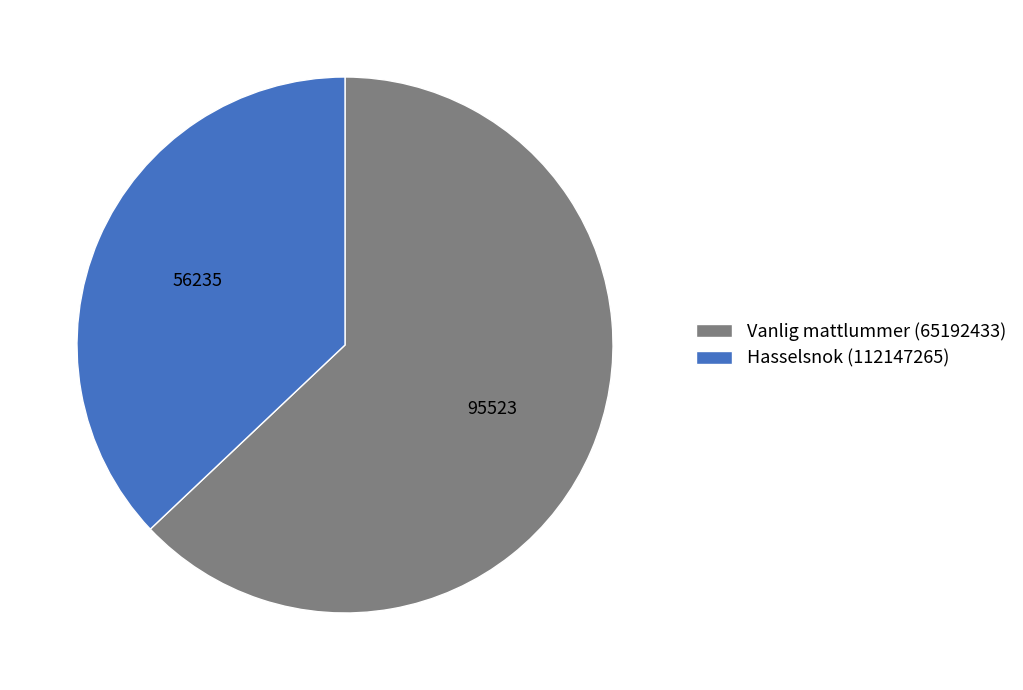

Rank the categories by value from highest to lowest.

Vanlig mattlummer (65192433), Hasselsnok (112147265)